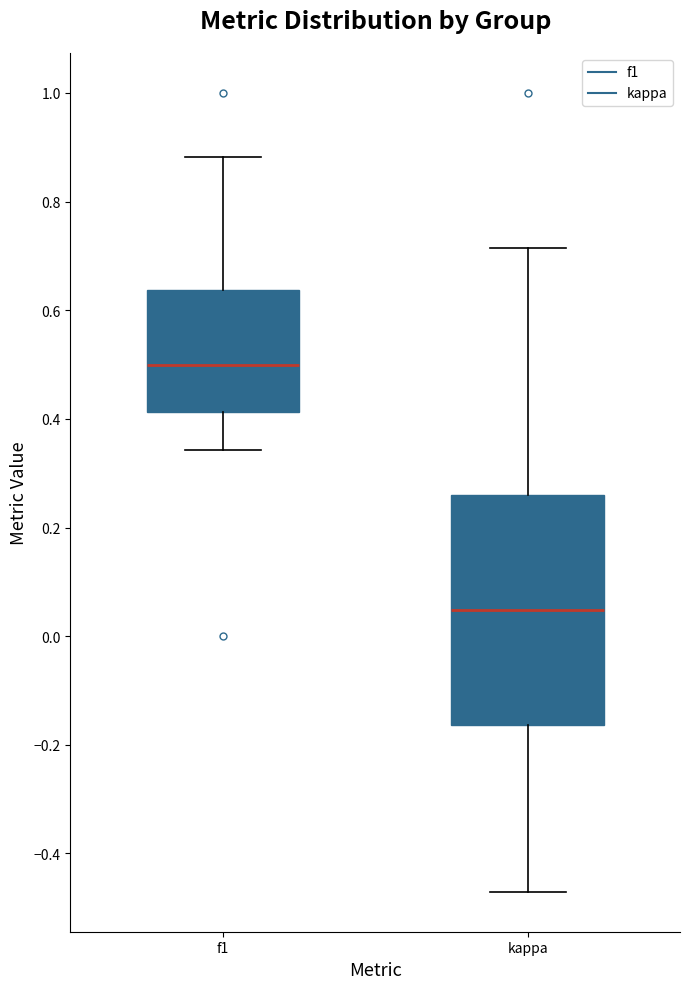

Which box is the tallest, from its lower edge to its upper edge?

kappa